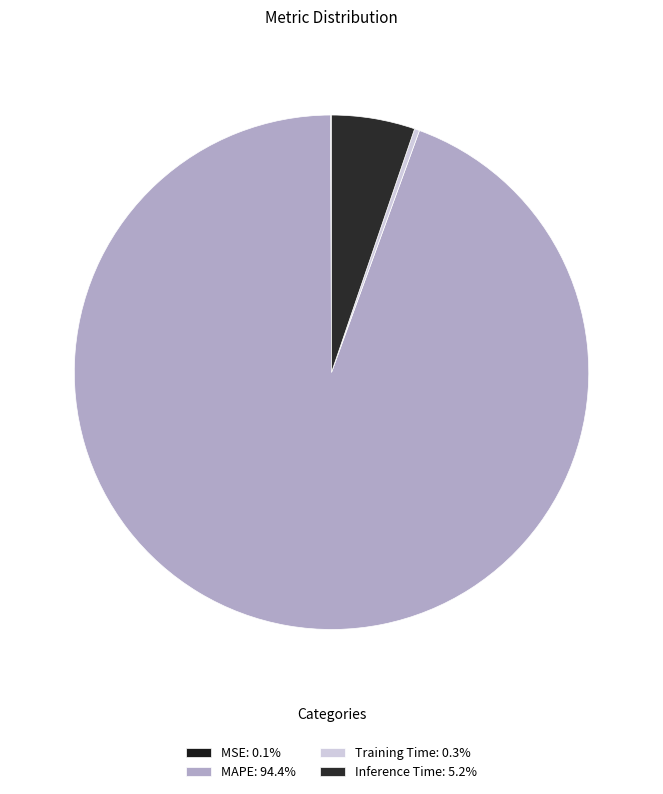

Rank the categories by value from highest to lowest.

MAPE, Inference Time, Training Time, MSE